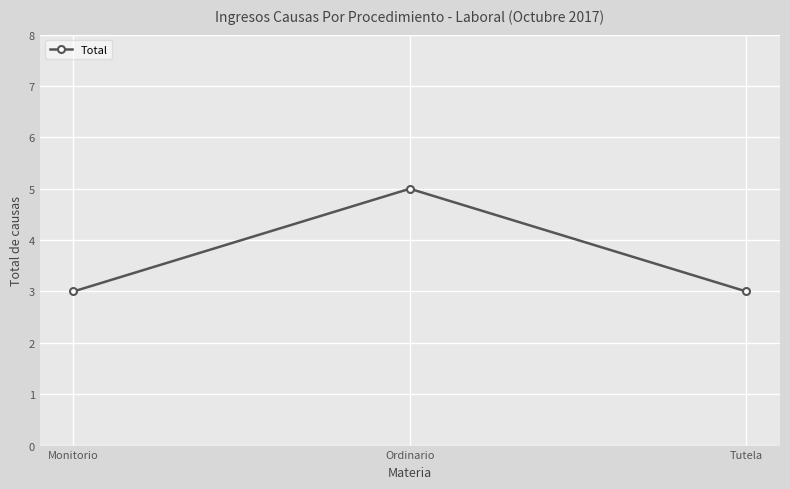

What is the sum of all values?

11